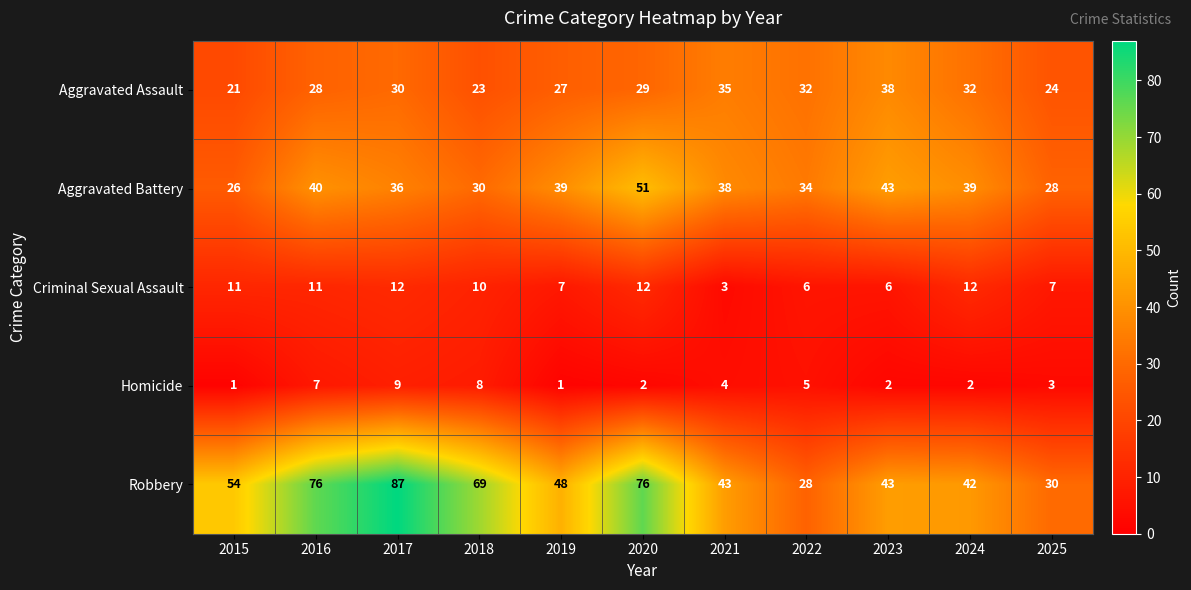

Read the Criminal Sexual Assault value at 2021.

3